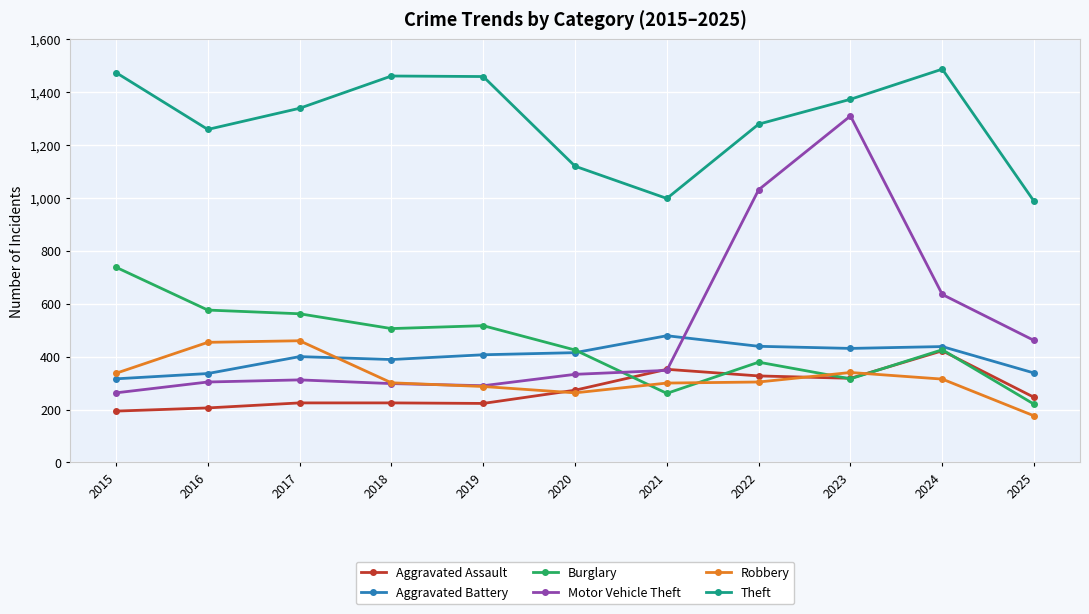

Which series has the widest spread of values?

Motor Vehicle Theft